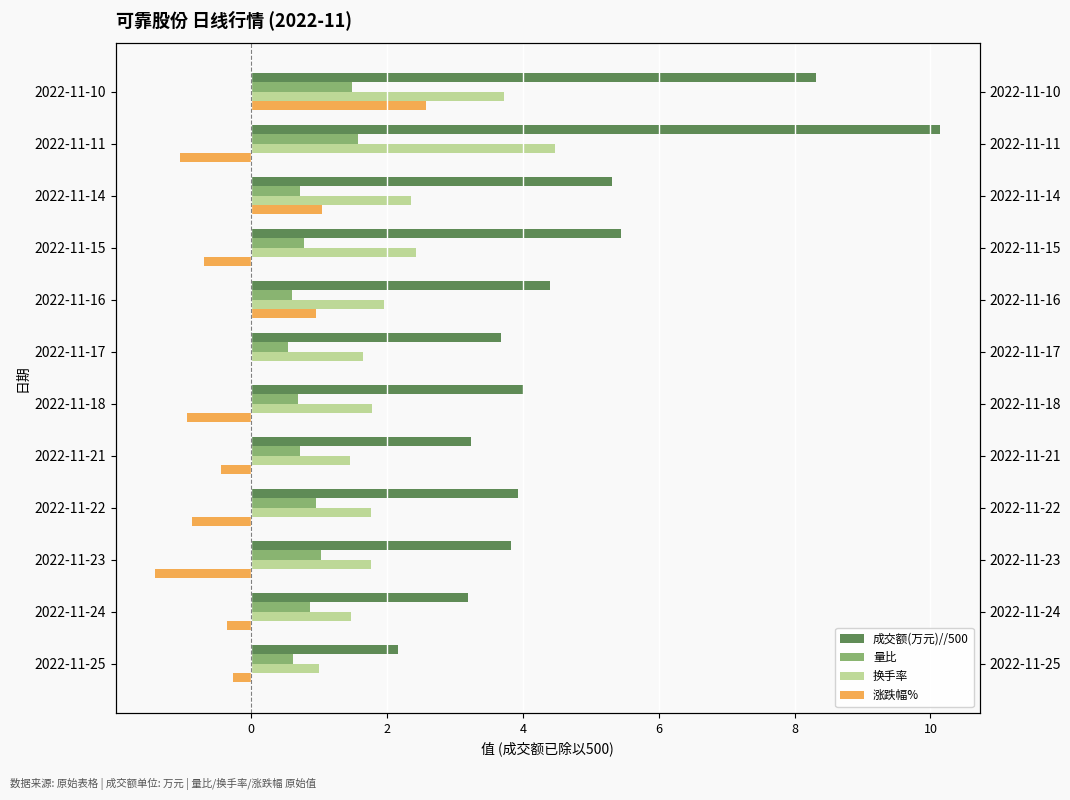

What is the average value of the 量比 series?

0.9